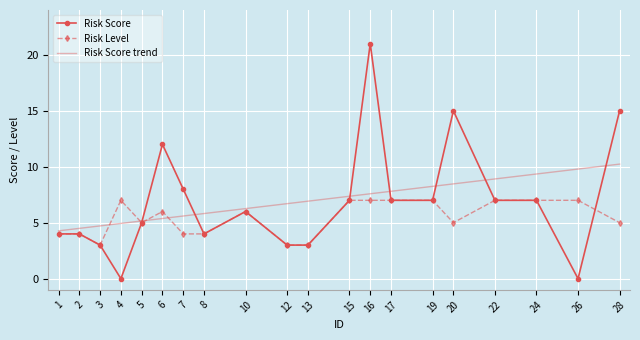

The value of Risk Score at 1 is 5. True or false?

False